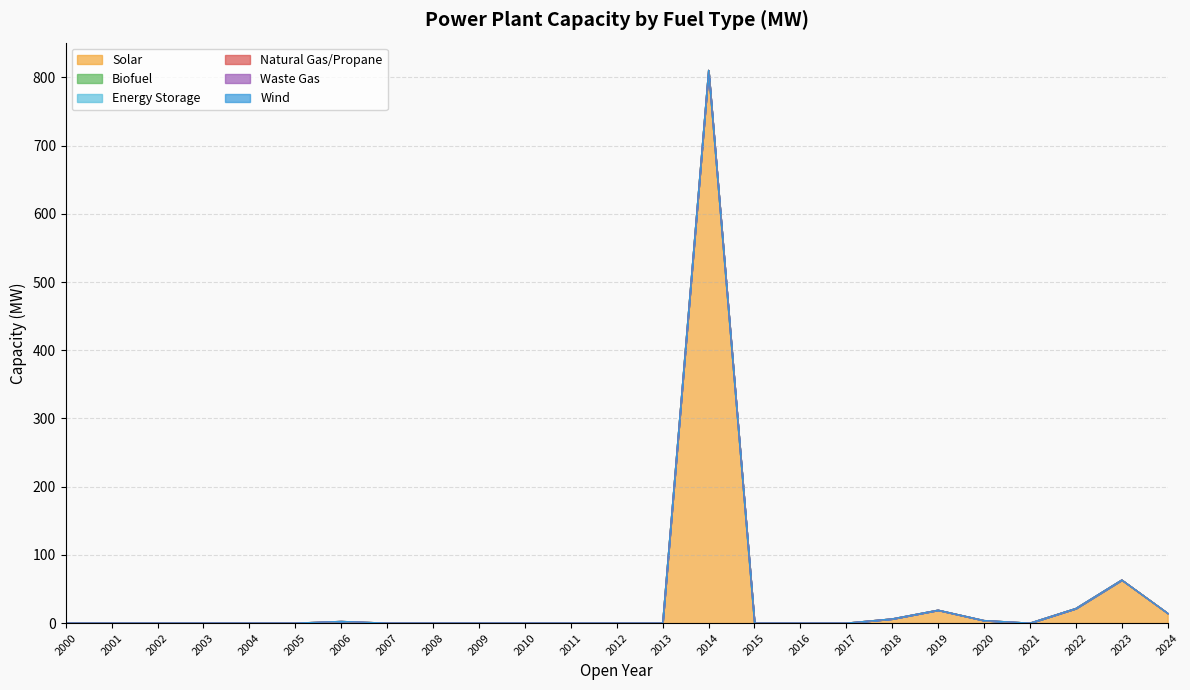

True or false: Biofuel and Natural Gas/Propane intersect in this chart.

False